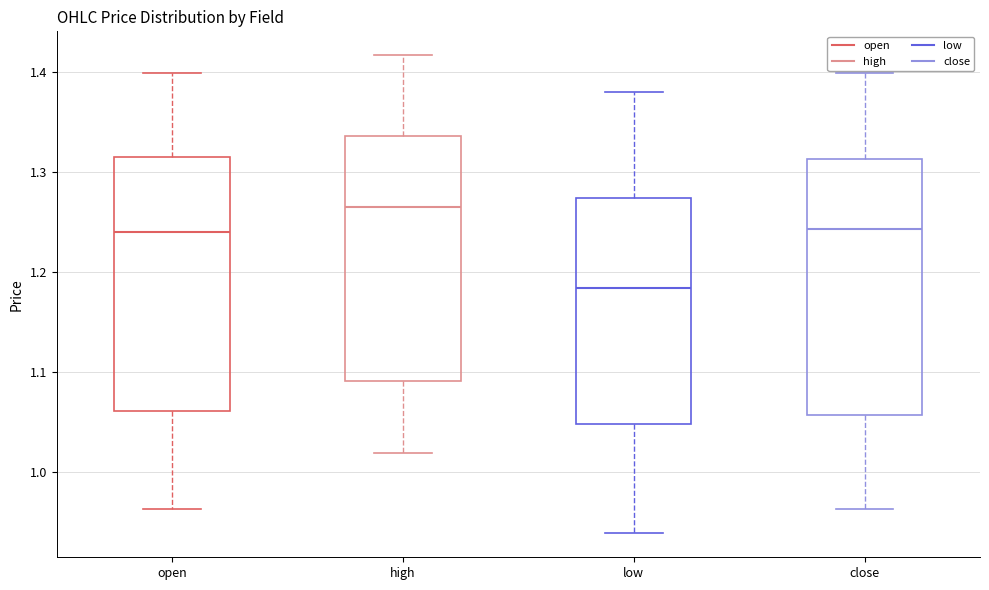

Reading left to right, read every box against the y-axis: the position of its median line, the range the box covers, and the ends of its whiskers. The values are not printed on the chart, so give them approximately, as read against the axis.

open: median 1.24, box 1.06 to 1.32, whiskers 0.96 to 1.40
high: median 1.27, box 1.09 to 1.34, whiskers 1.02 to 1.42
low: median 1.18, box 1.05 to 1.27, whiskers 0.94 to 1.38
close: median 1.24, box 1.06 to 1.31, whiskers 0.96 to 1.40